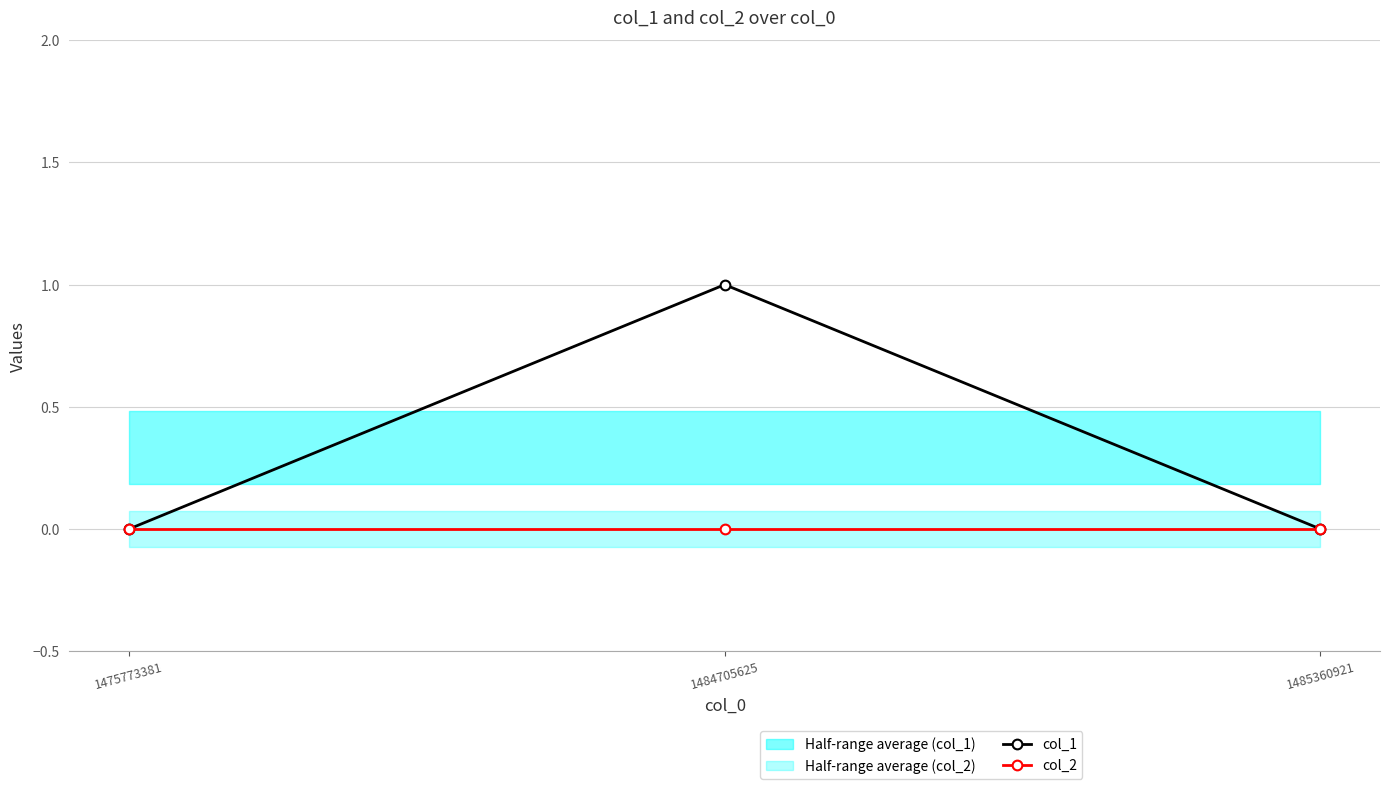

At which label is col_2 closest to 0?

1475773381